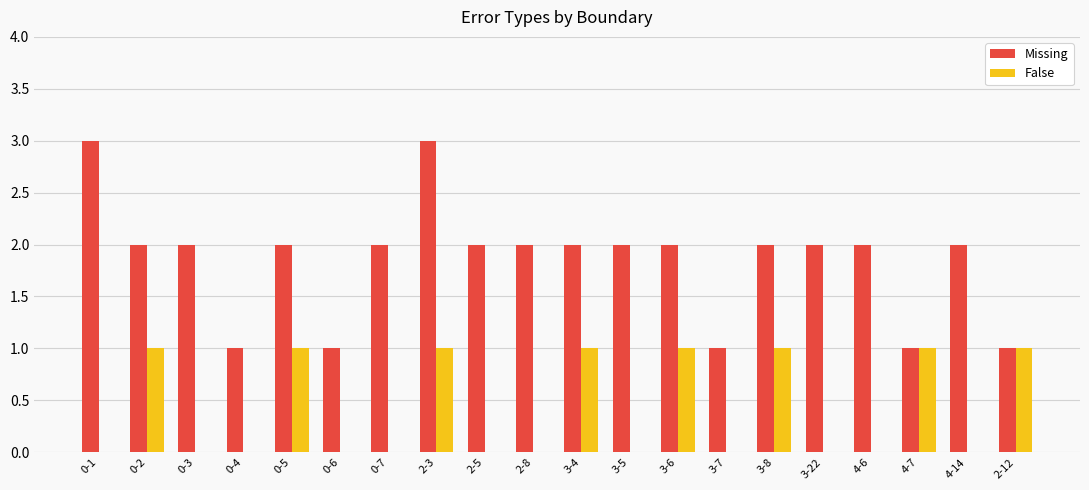

What is the greatest value displayed?

3